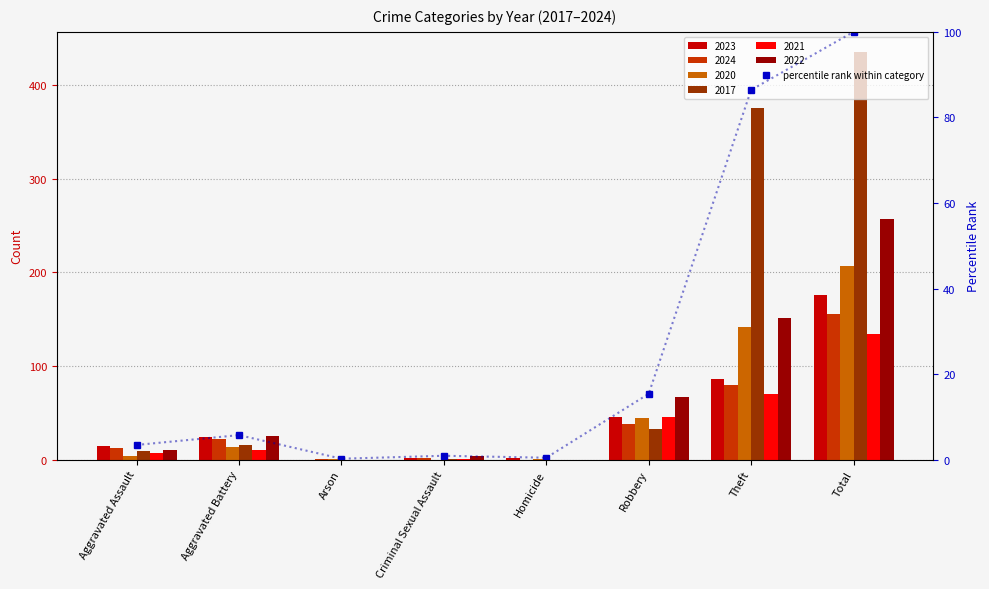

What is the difference between the values at Robbery and Criminal Sexual Assault?

14.5